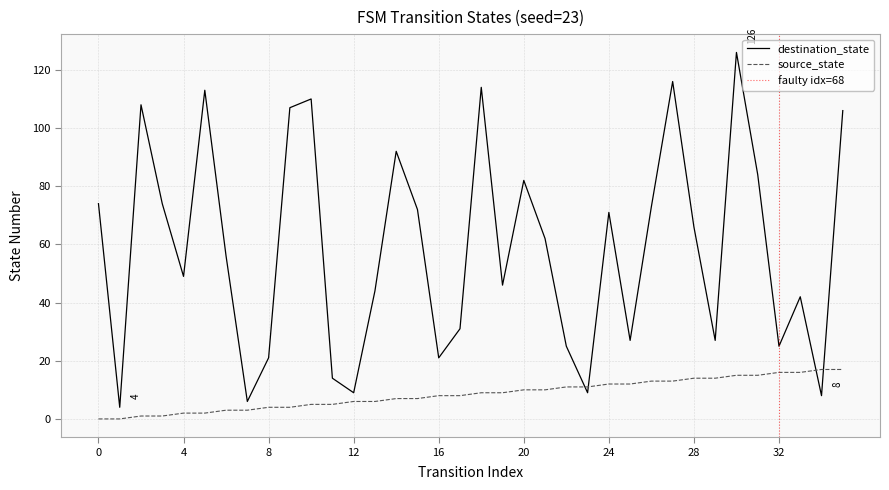

What is the spread (max minus min) of values at 4?

47